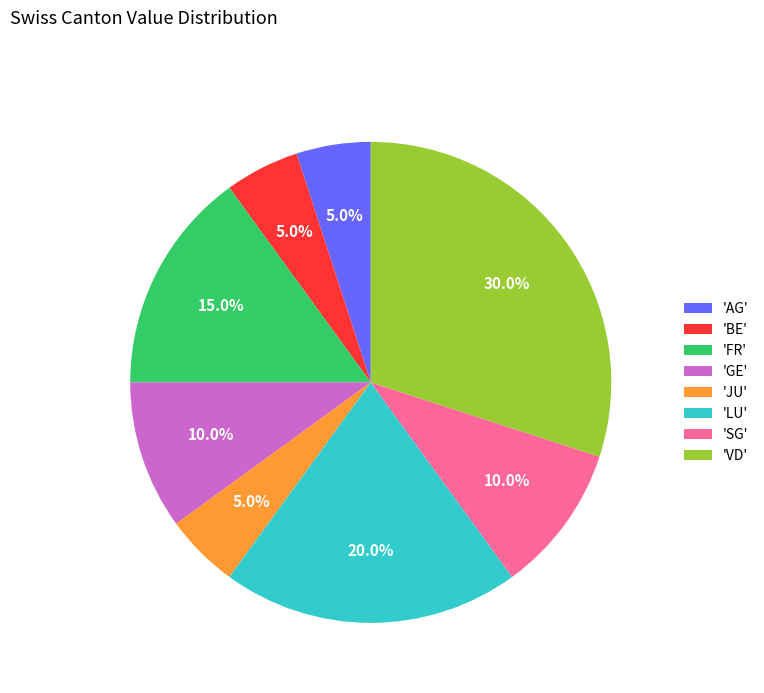

Is the sum of 'AG' and 'JU' greater than half?

No